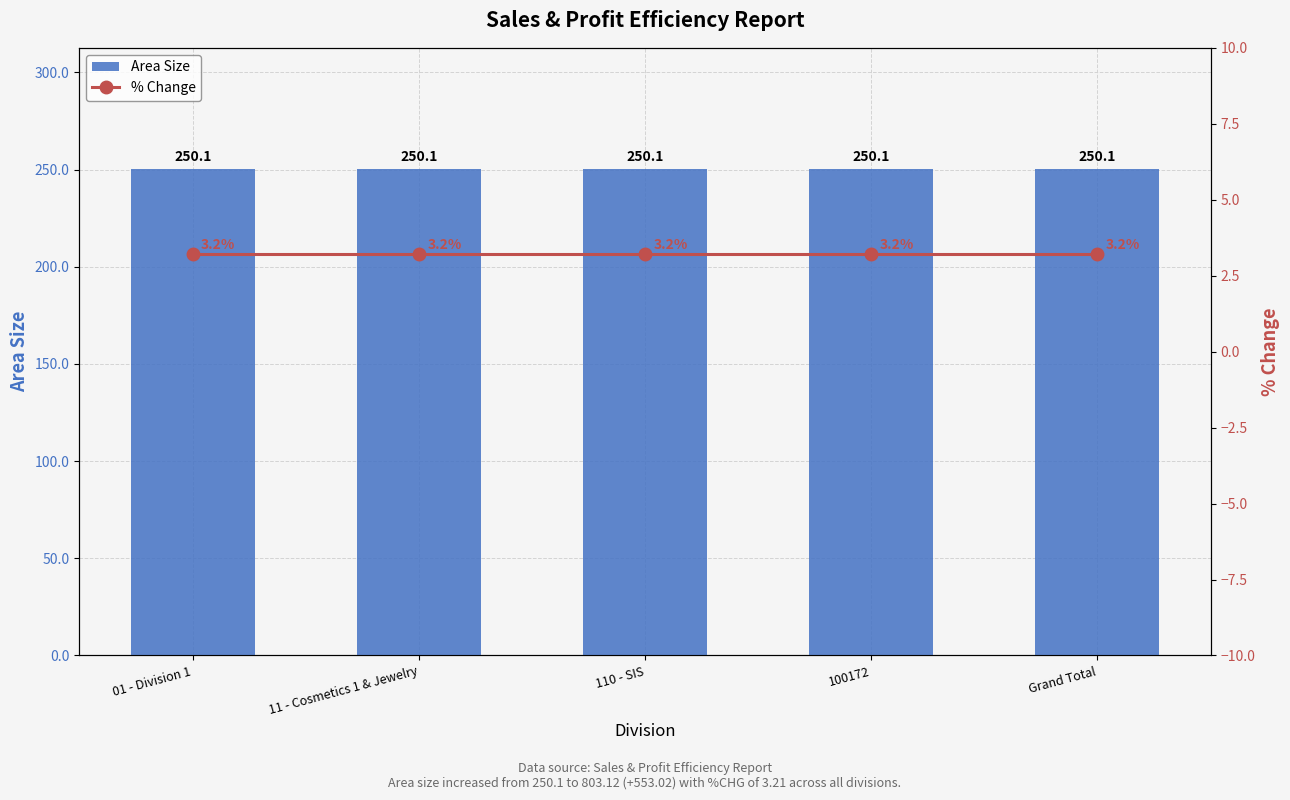

Rank the series by their maximum value, from lowest to highest.

% Change, Area Size